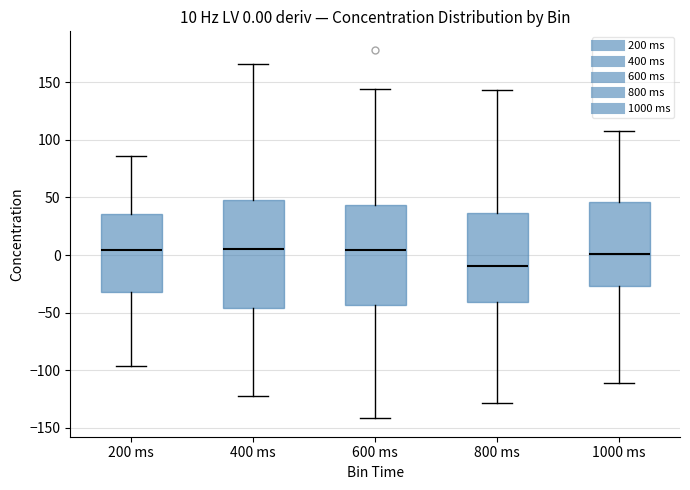

Which box is the tallest, from its lower edge to its upper edge?

400 ms